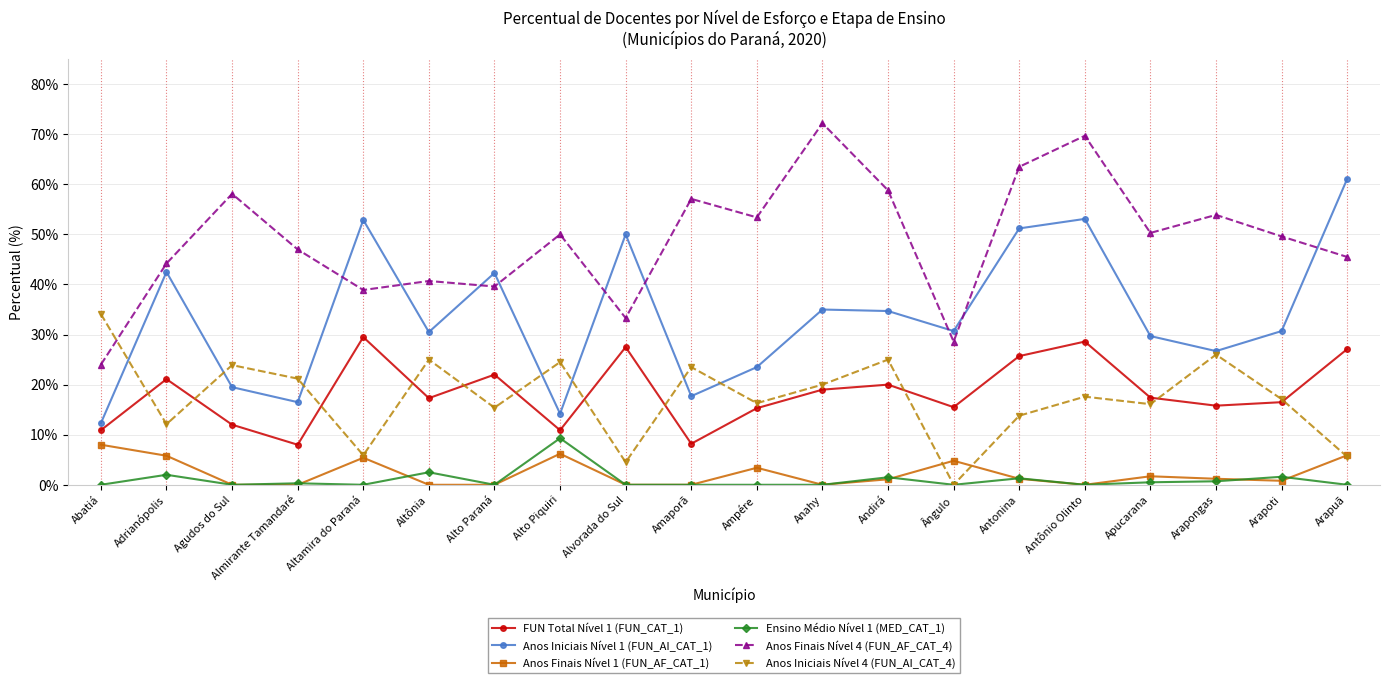

What is the lowest value of the Anos Finais Nível 4 (FUN_AF_CAT_4) series?

24.0